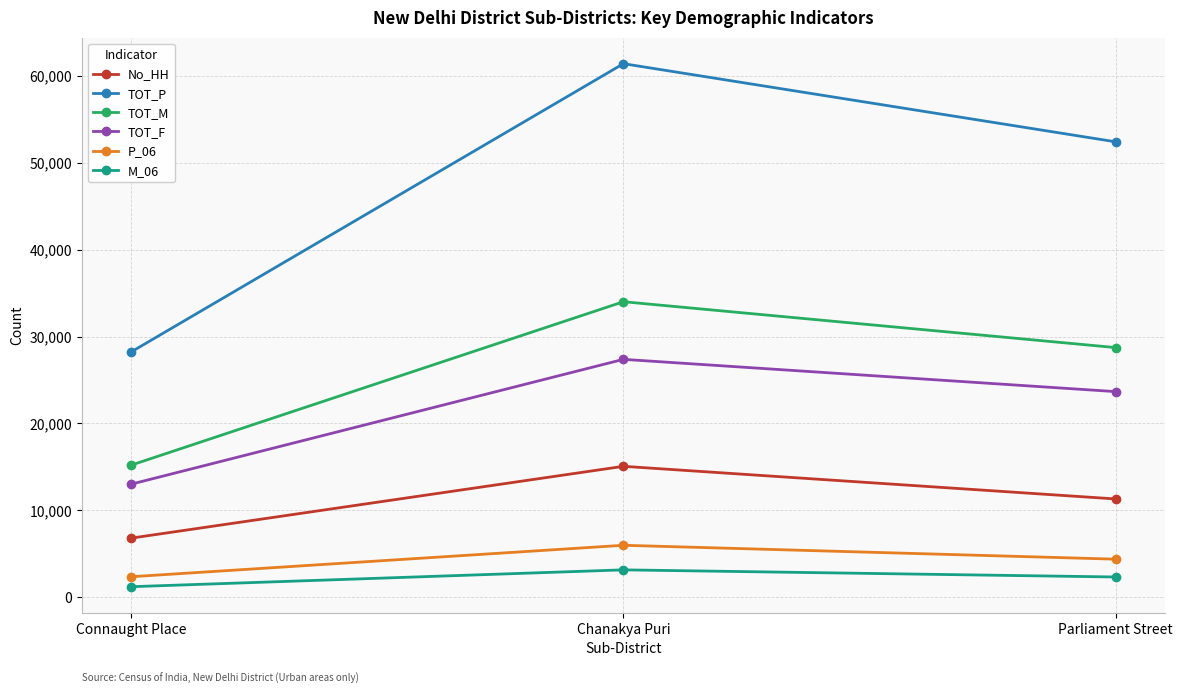

What is the total value across all series at Parliament Street?

122847